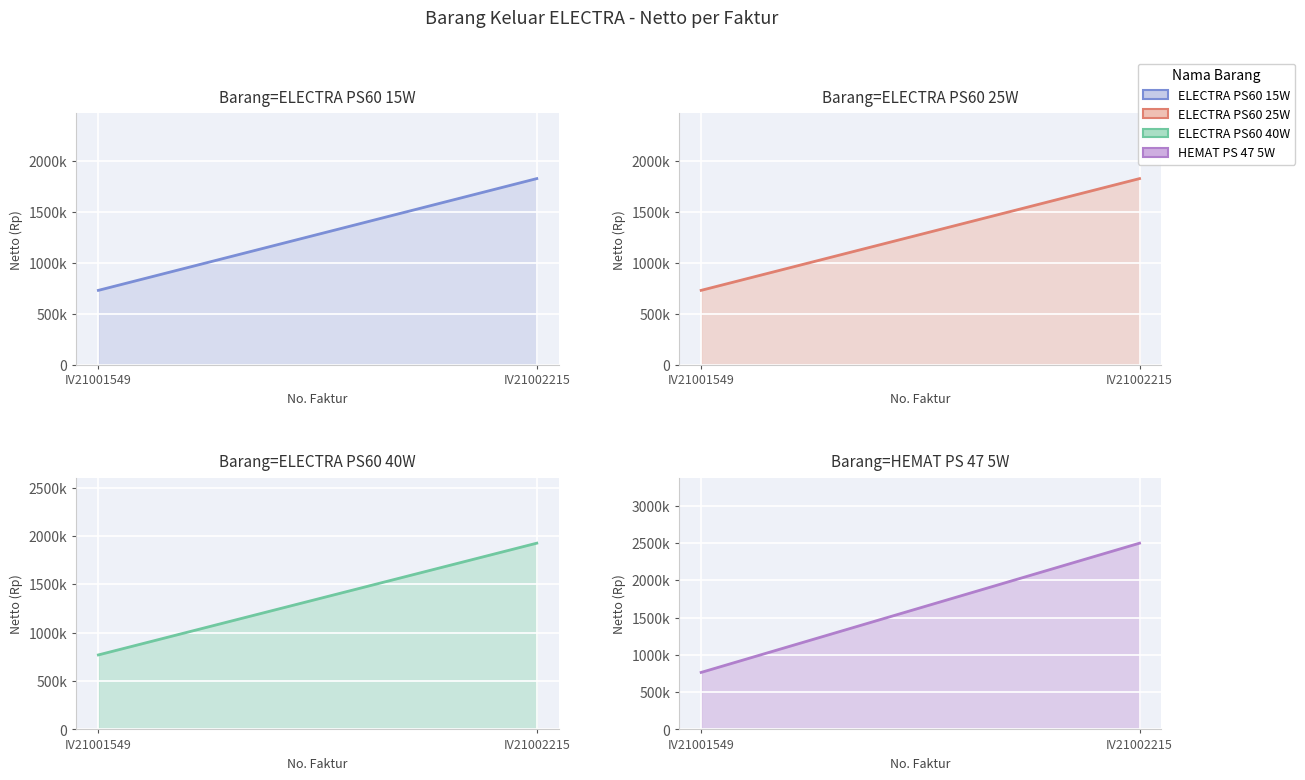

Count the ELECTRA PS60 40W values in the range 770000 to 1925000.

2